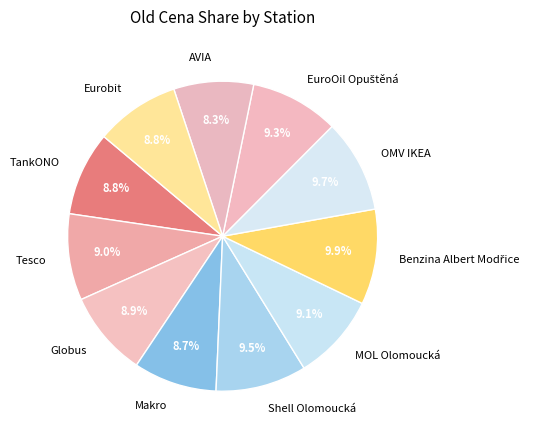

What is the ratio of the value at AVIA to the value at TankONO?

0.9